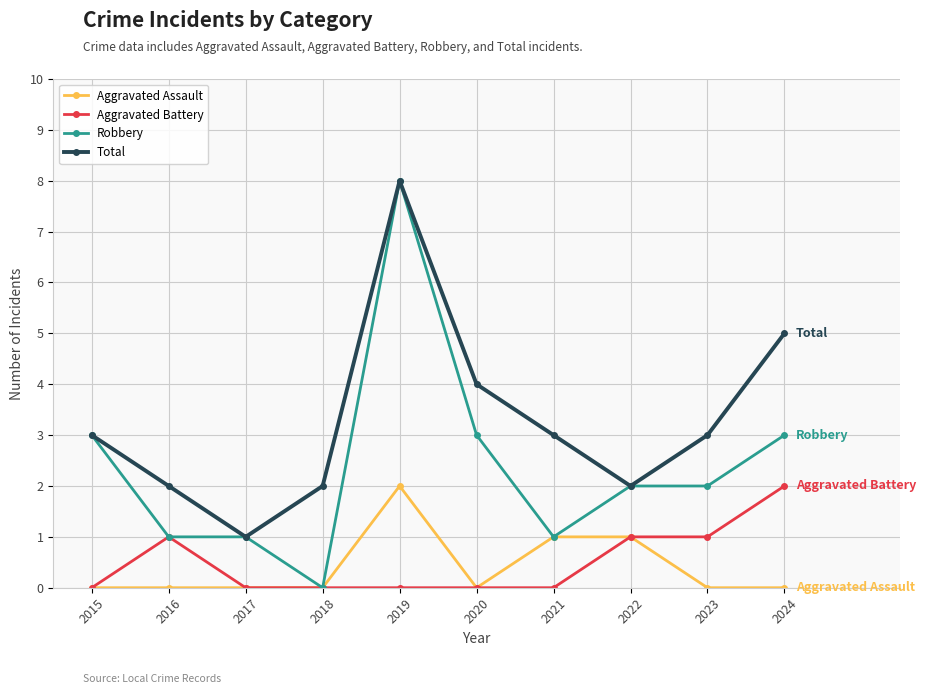

What is the value of the Aggravated Battery point at the 10th from the left?

2